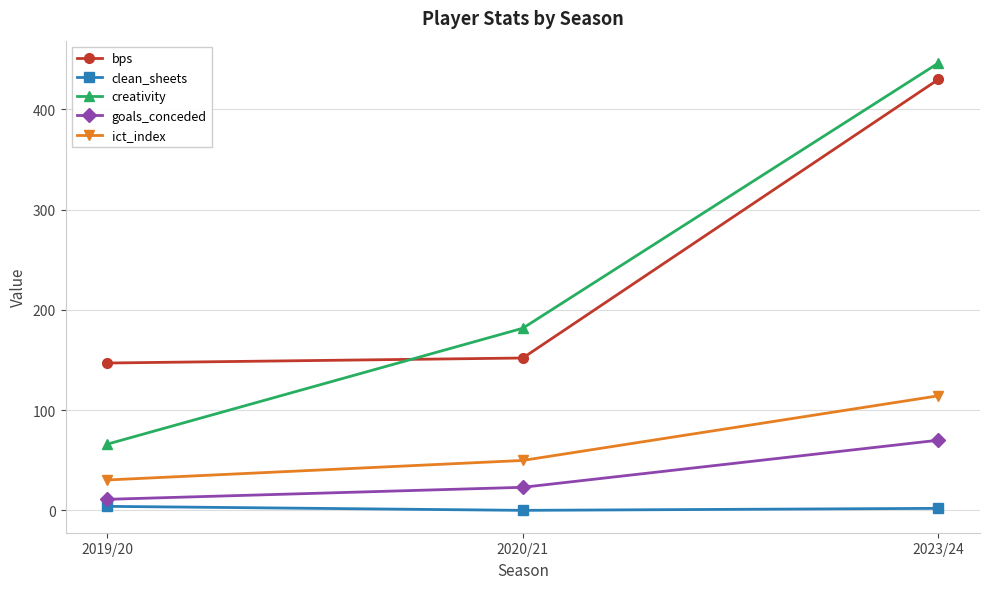

What is the difference between the highest and lowest values at 2019/20?

143.0